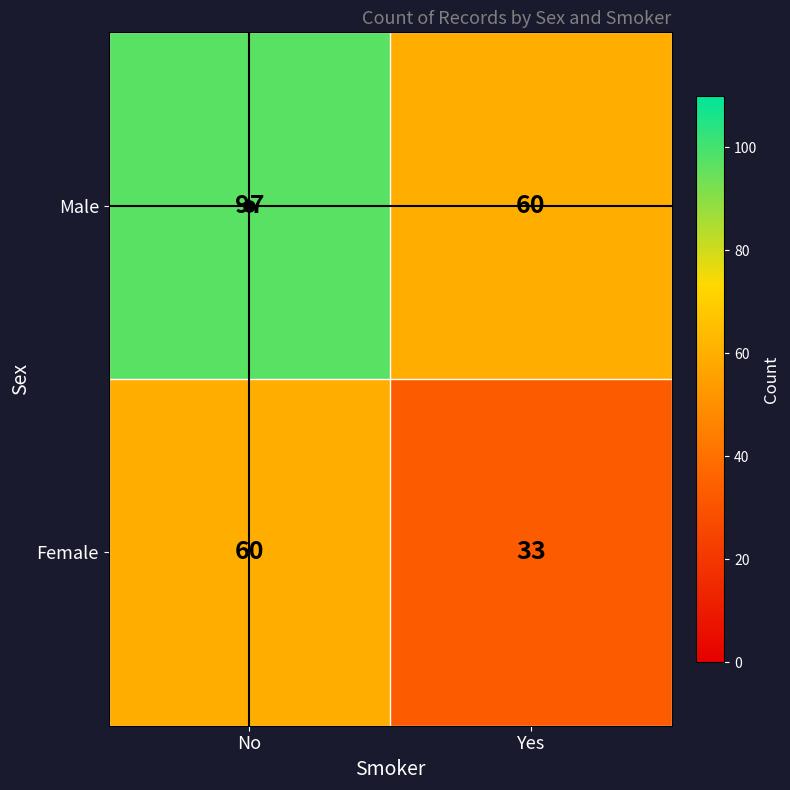

Count the number of data series in this chart.

2